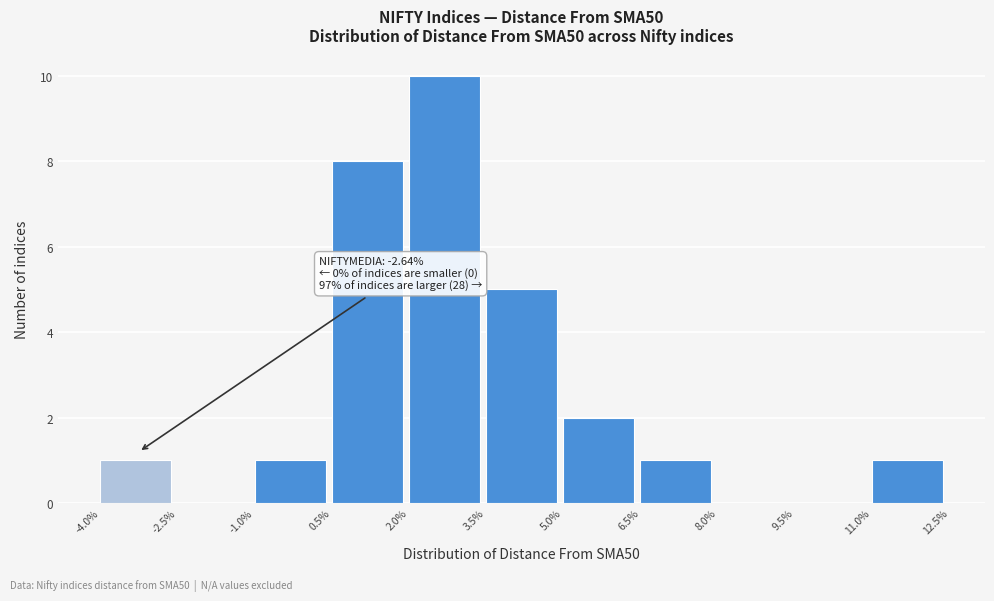

Over which range of the x-axis is the bar tallest?

2.0% to 3.5%